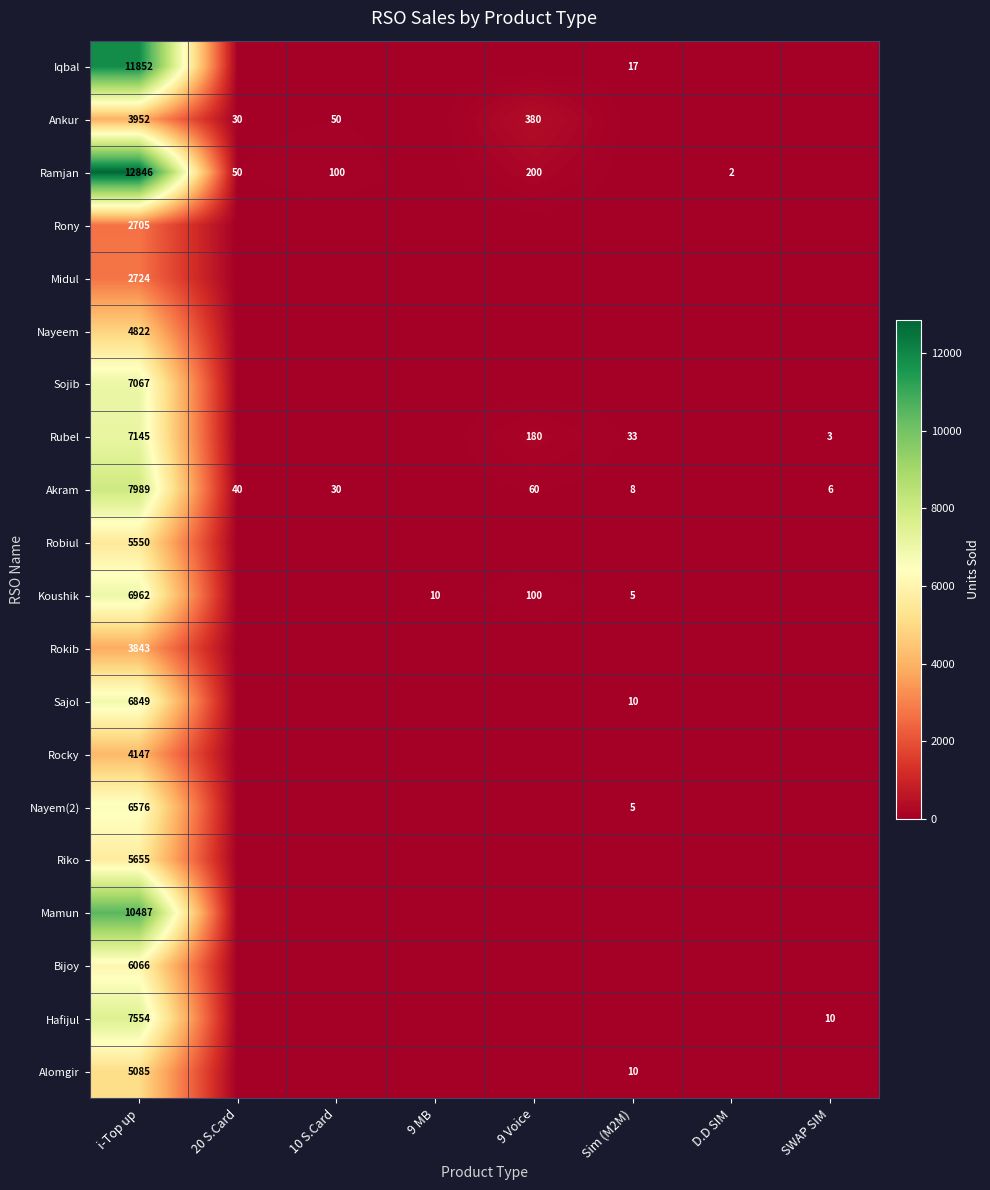

The value of Sojib at 9 Voice is 2885. True or false?

False